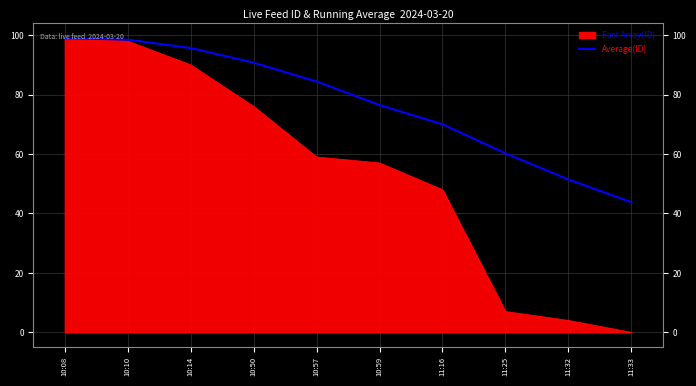

At which label is the value closest to 71?

11:16